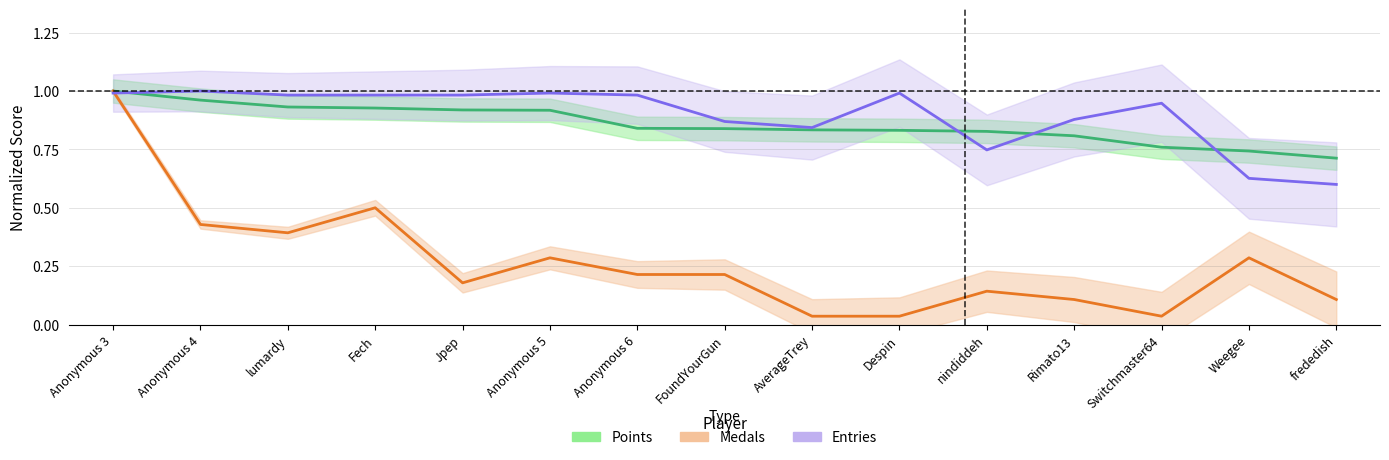

What is the label of the 6th point from the right?

Despin